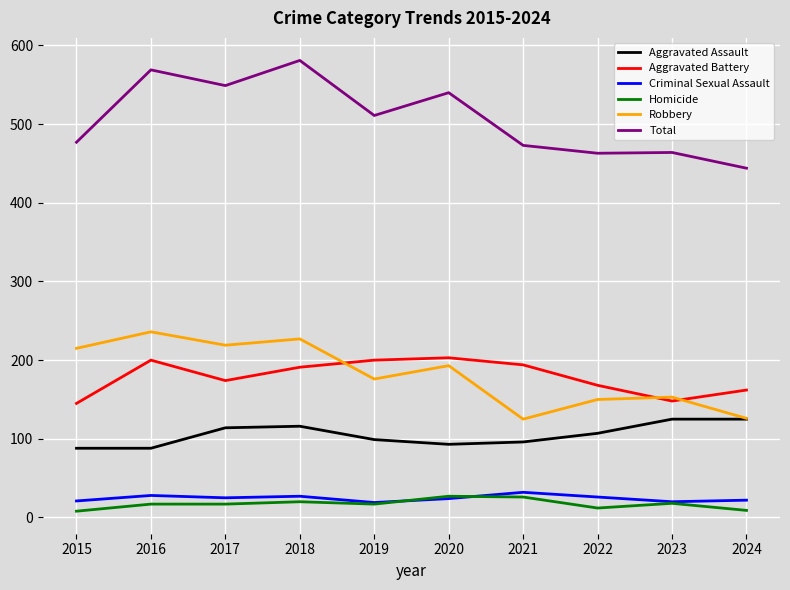

What is the greatest value displayed?

581